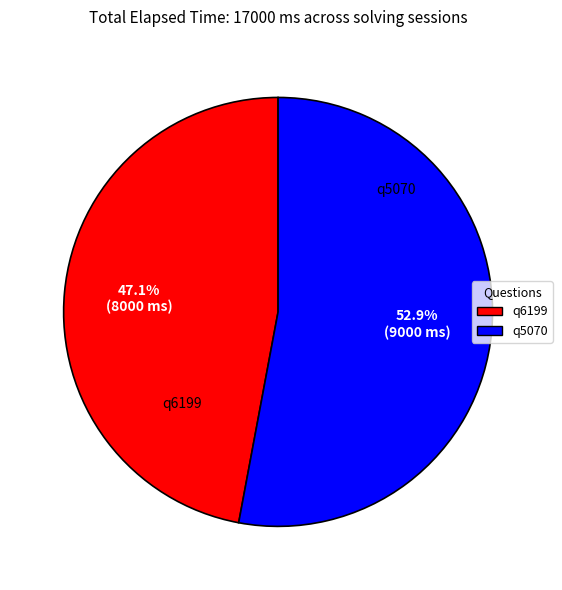

What percentage is NOT represented by q6199?

52.9%